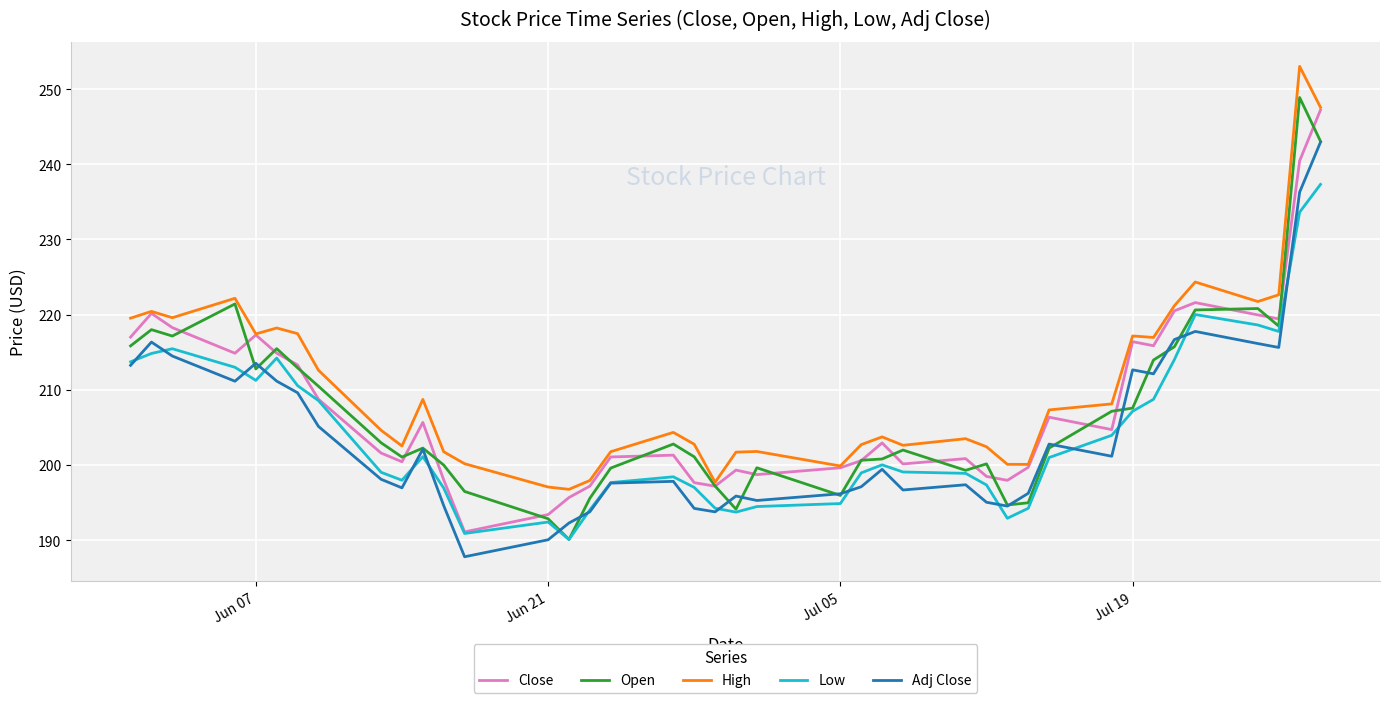

What is the minimum value for Close?

191.1